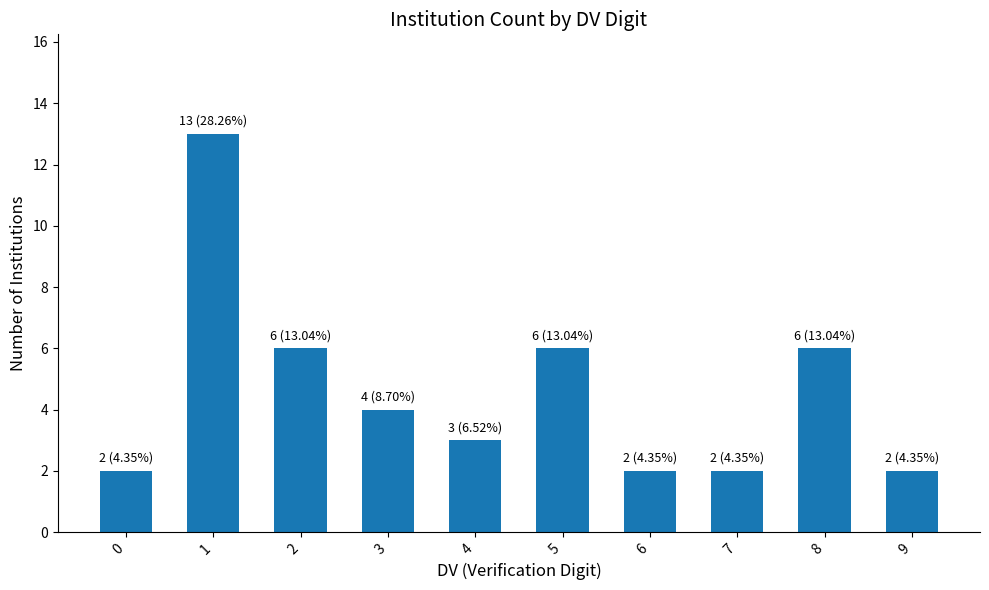

Reading left to right, what are all the values shown in this chart?

0=2	1=13	2=6	3=4	4=3	5=6	6=2	7=2	8=6	9=2